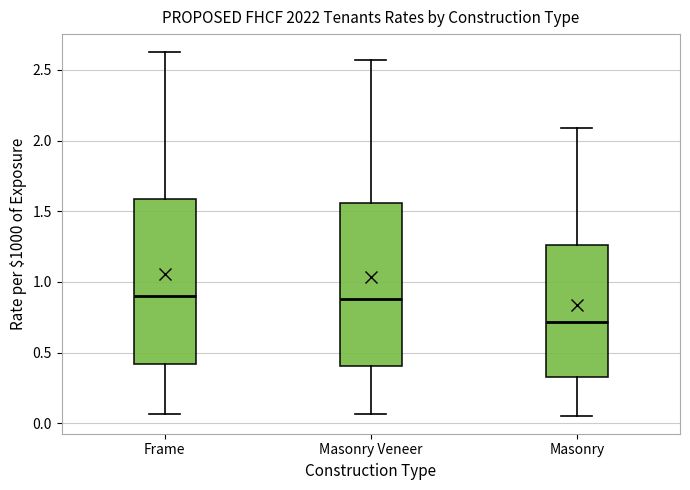

Reading left to right, transcribe this box plot: for each box, give where its median line is, the range the box spans, and where its two whiskers end, as read against the y-axis. The values are not printed on the chart, so give them approximately, as read against the axis.

Frame: median 0.90, box 0.40 to 1.60, whiskers 0.05 to 2.60
Masonry Veneer: median 0.90, box 0.40 to 1.55, whiskers 0.05 to 2.55
Masonry: median 0.70, box 0.35 to 1.25, whiskers 0.05 to 2.10